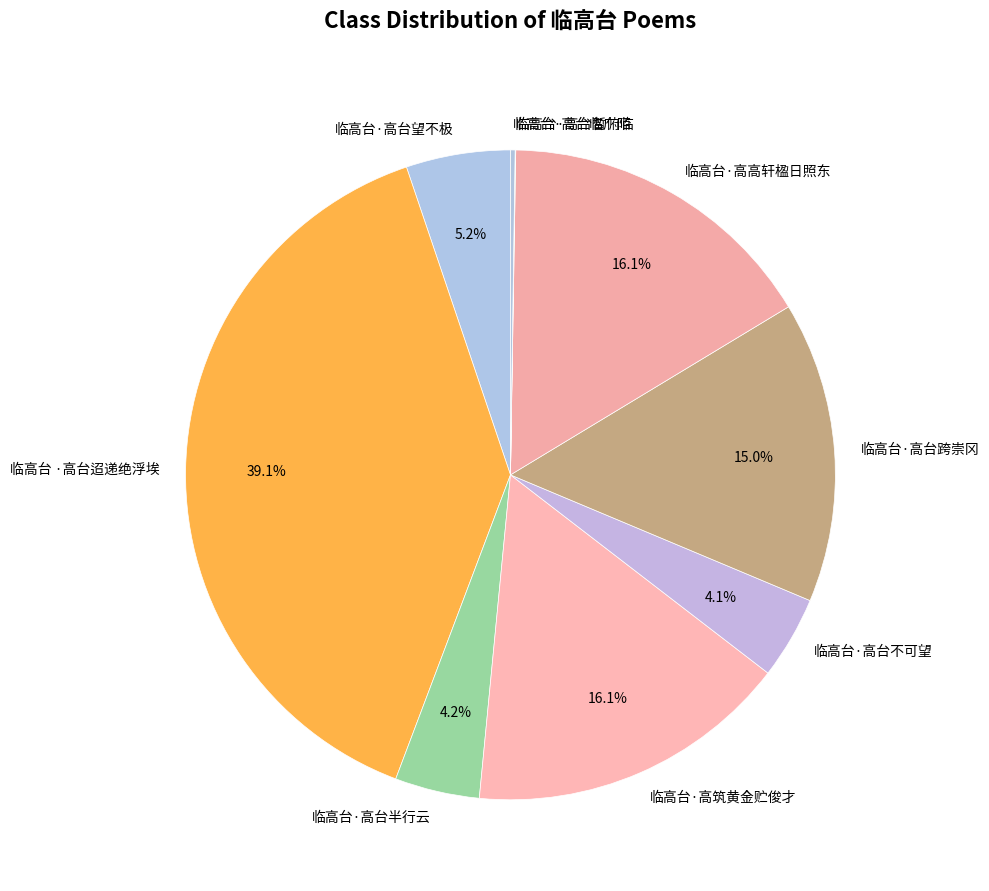

Approximately how many times larger is the value at 临高台·高台半行云 compared to 临高台·高高轩楹日照东?

0.3